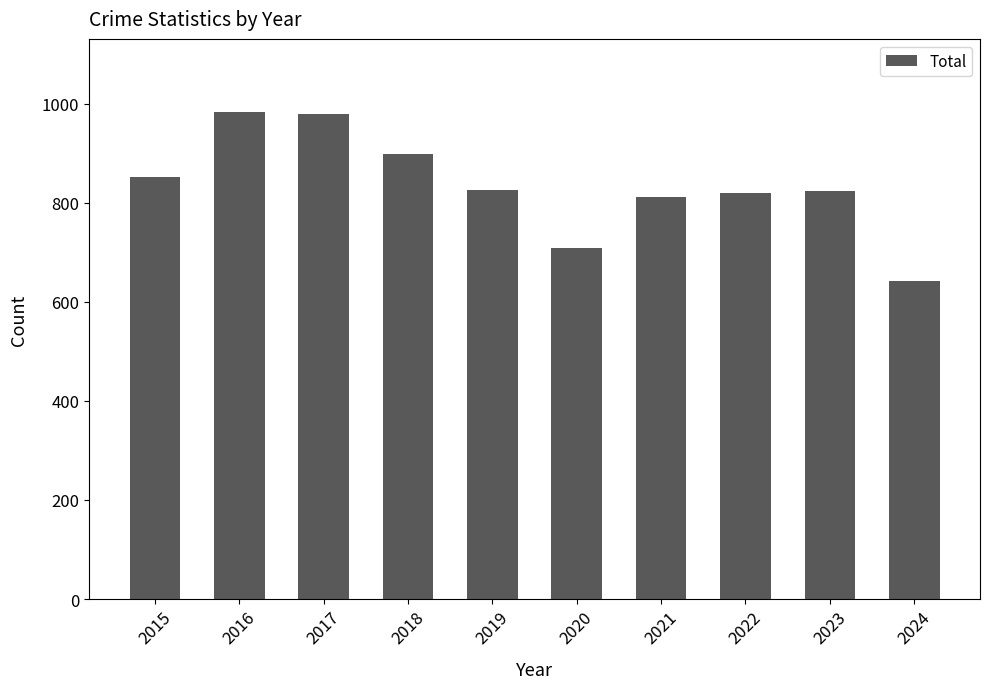

What is the value of the 1st bar from the left?

851